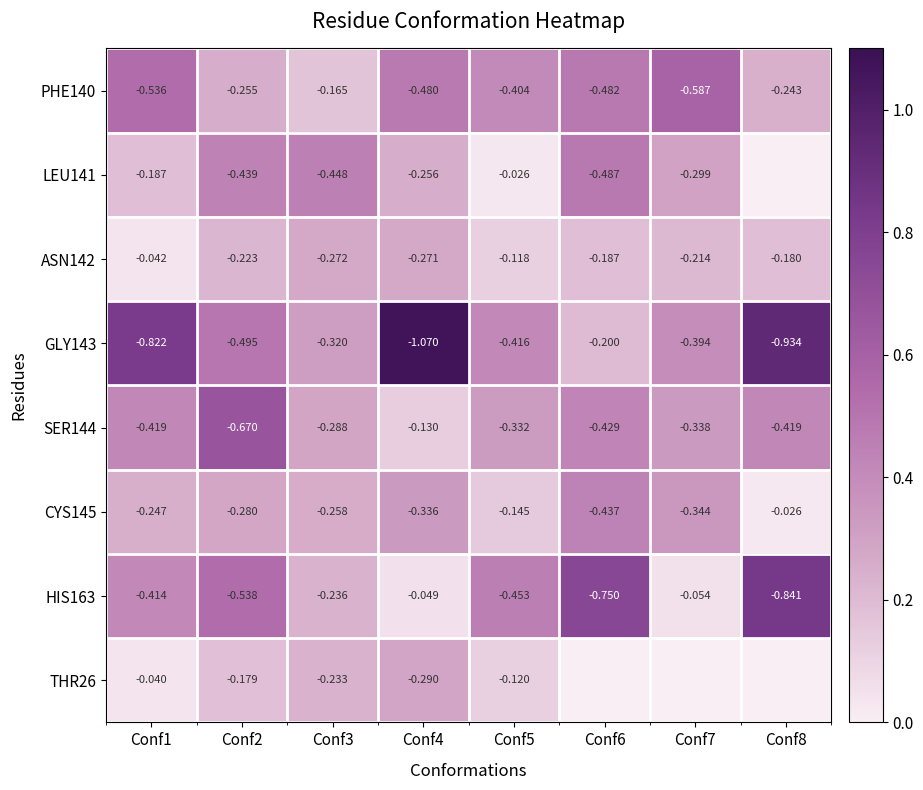

Is the value of CYS145 at Conf7 greater than the value of LEU141 at Conf4?

No